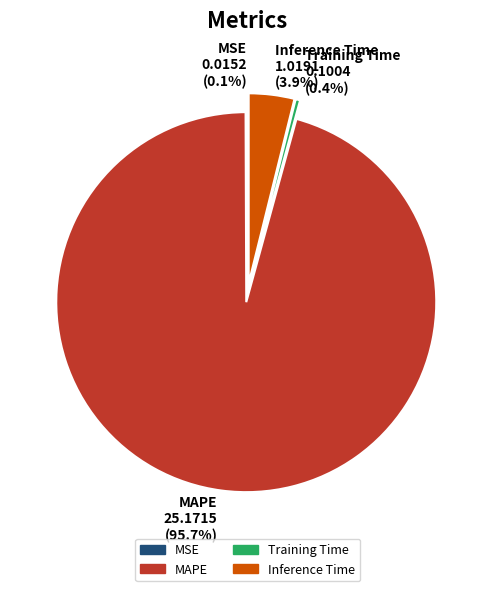

To the nearest percent, what is the combined percentage of Training Time and Inference Time?

4%